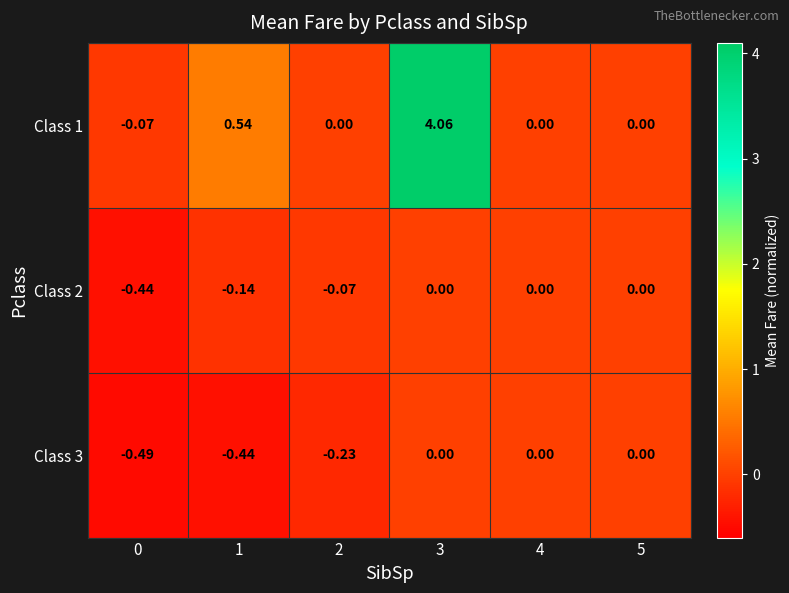

Count the number of data series in this chart.

3